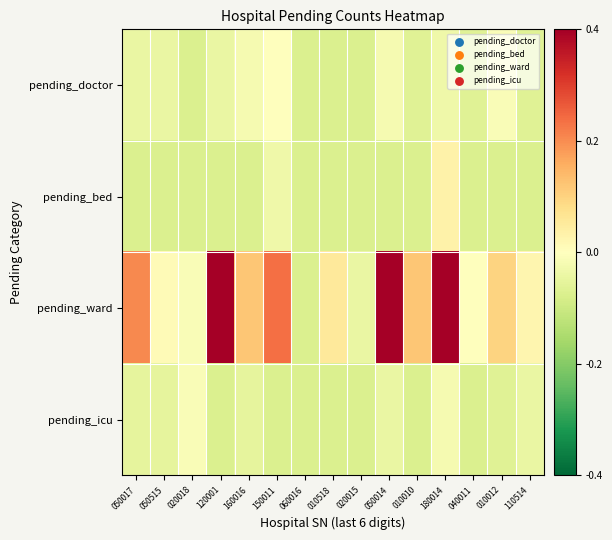

At how many categories does at least one series exceed 0?

12